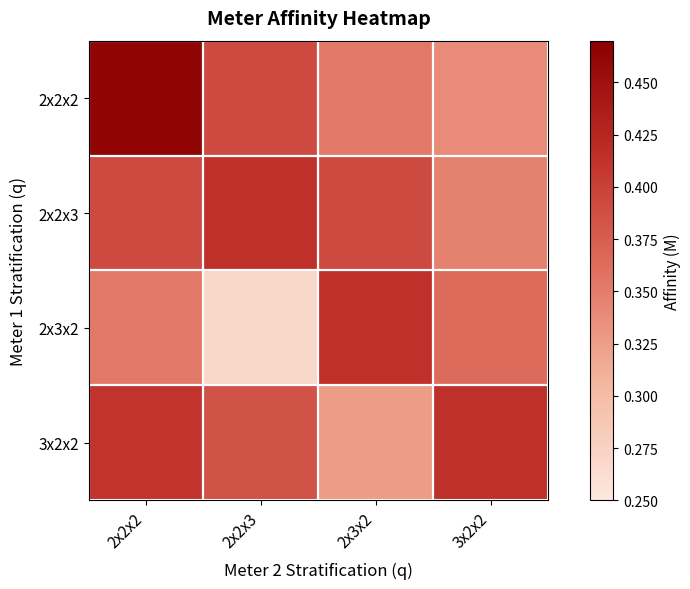

Reading left to right, what are all the values shown in this chart?

2x2x2: 2x2x2=0.5	2x2x3=0.4	2x3x2=0.4	3x2x2=0.3
2x2x3: 2x2x2=0.4	2x2x3=0.4	2x3x2=0.4	3x2x2=0.3
2x3x2: 2x2x2=0.4	2x2x3=0.3	2x3x2=0.4	3x2x2=0.4
3x2x2: 2x2x2=0.4	2x2x3=0.4	2x3x2=0.3	3x2x2=0.4